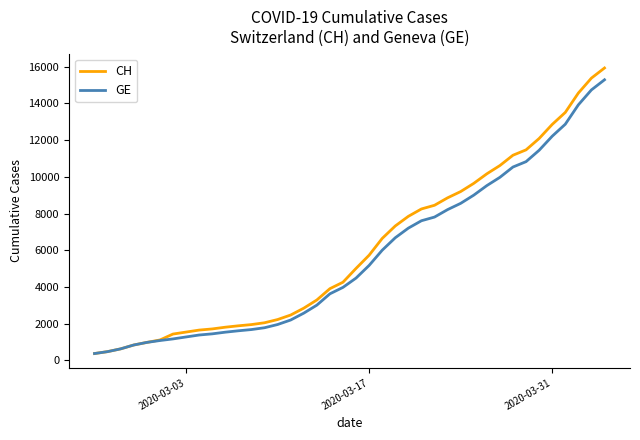

What is the minimum value for GE?

375